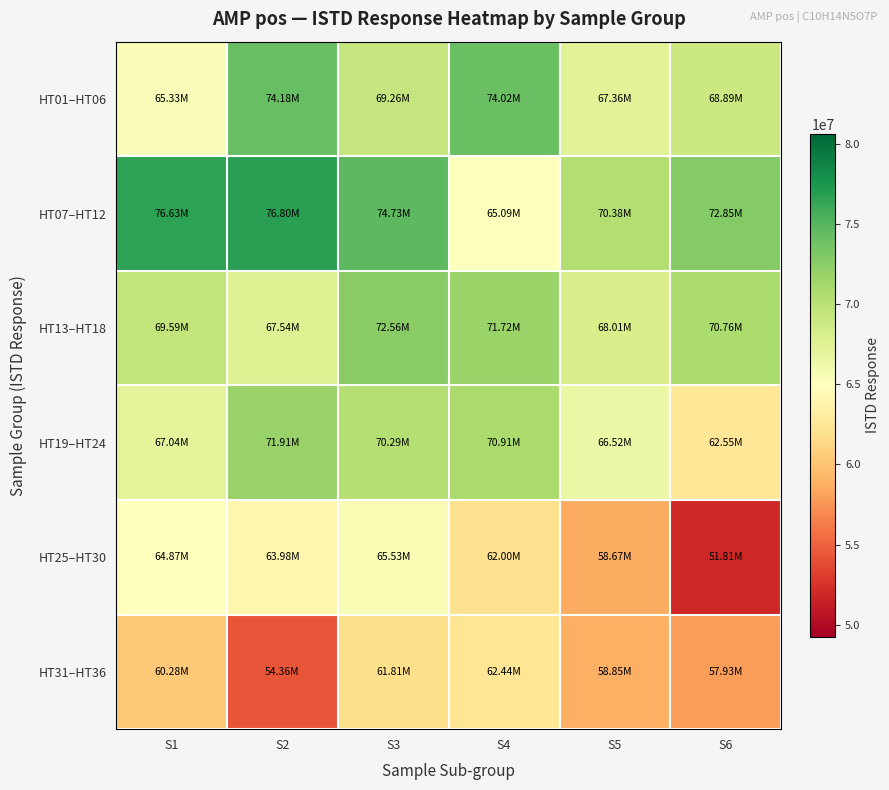

At how many categories does at least one series exceed 70000033?

6